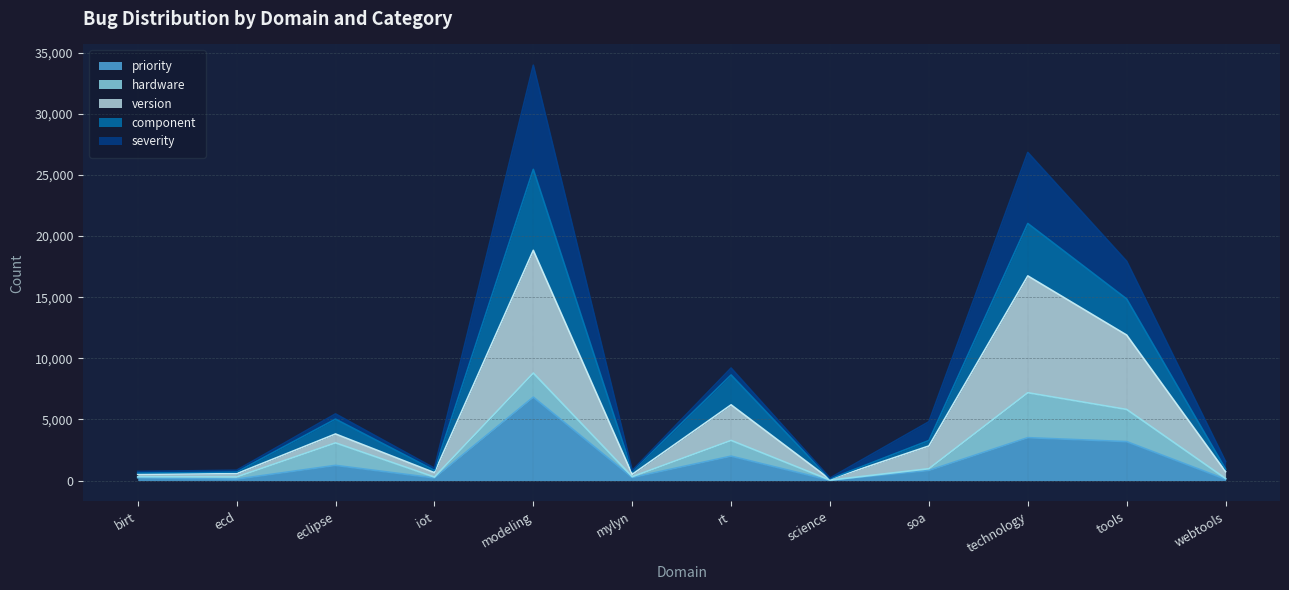

How many values in the component series exceed 3277?

5